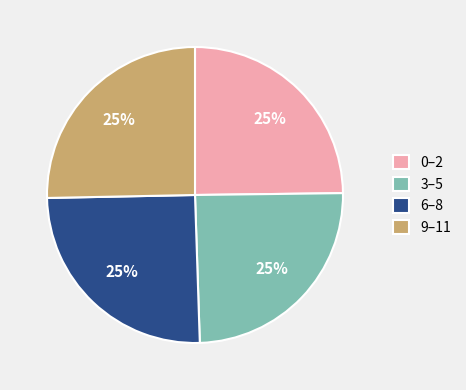

To the nearest percent, what is the average slice percentage?

25%